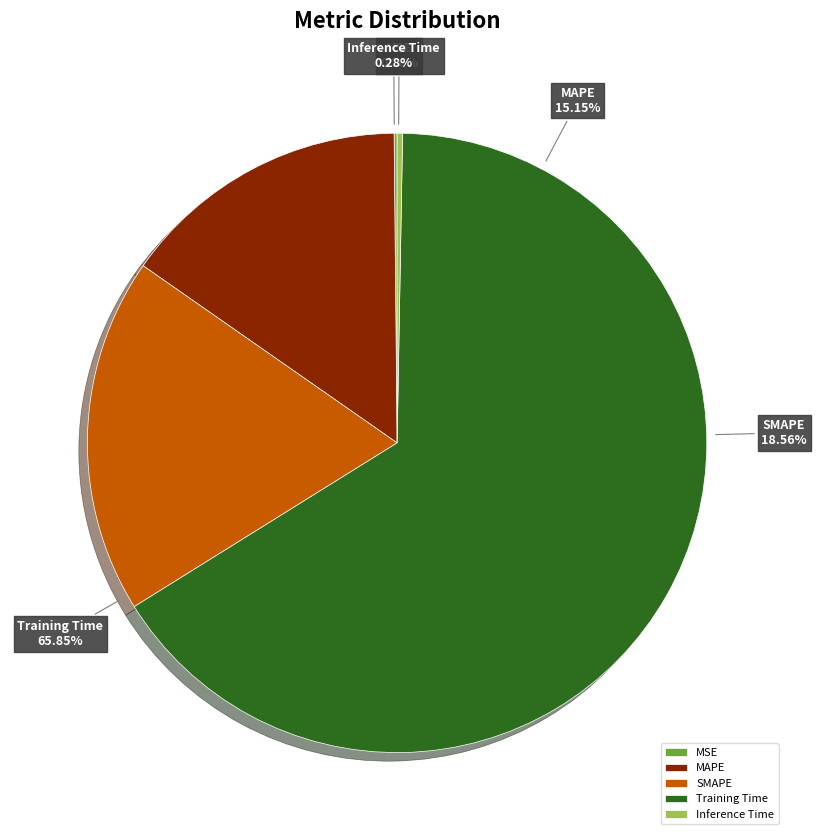

To the nearest percent, what is the average slice percentage?

20%